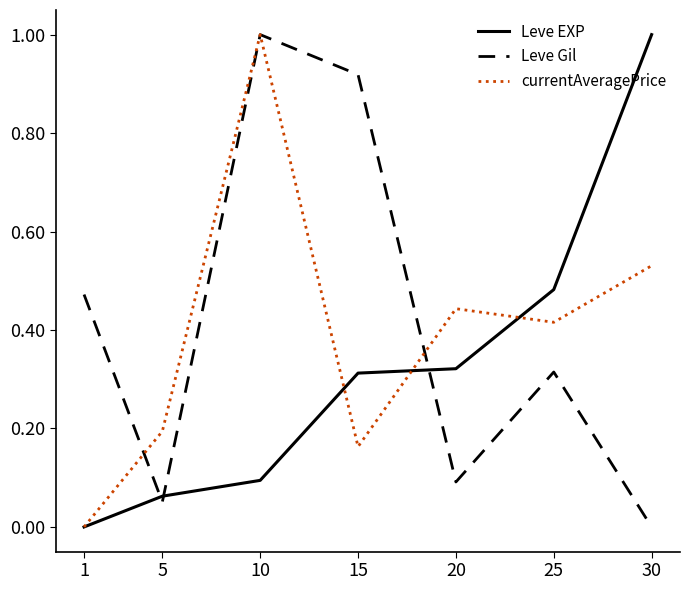

After their last crossing, which series has the higher values: Leve Gil or Leve EXP?

Leve EXP